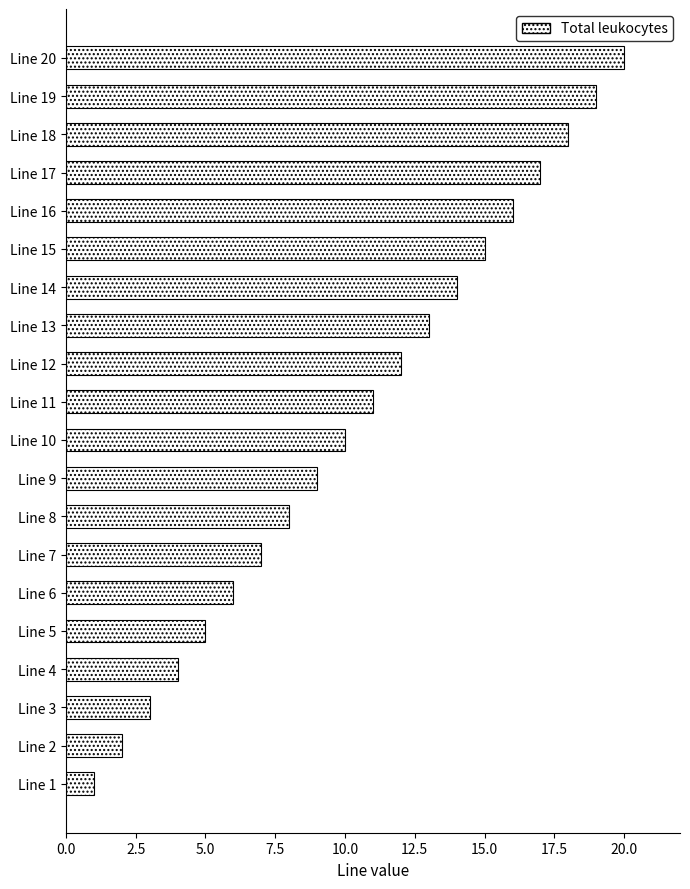

Does the chart contain stacked bars?

No